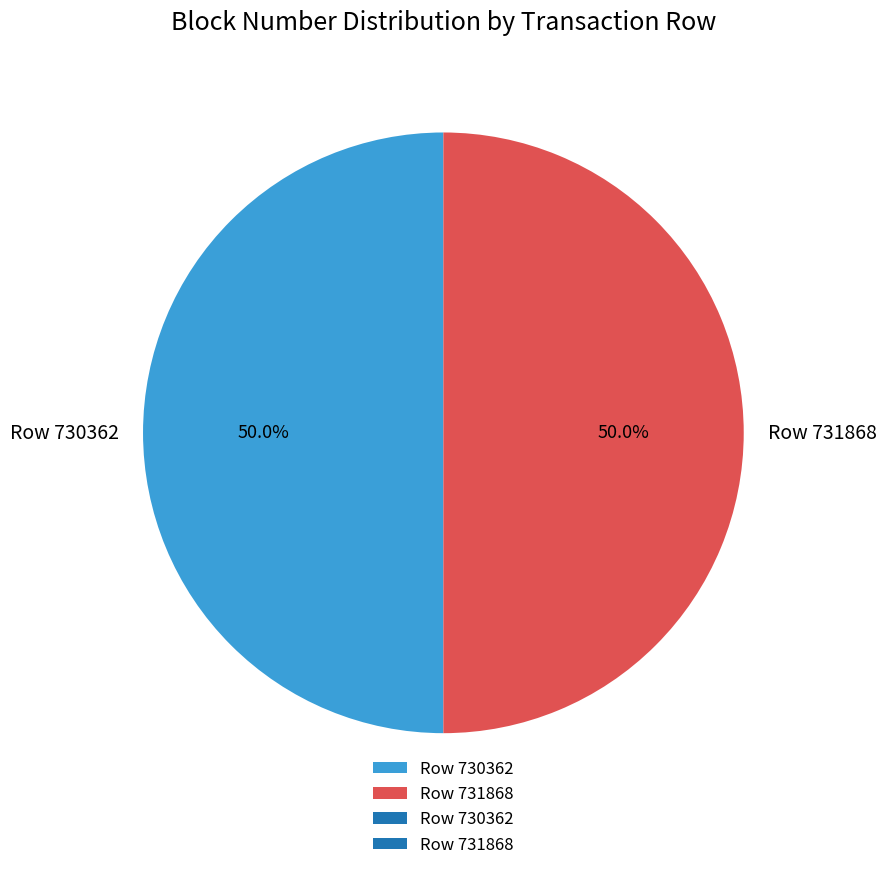

Approximately how many times larger is the value at Row 731868 compared to Row 730362?

1.0